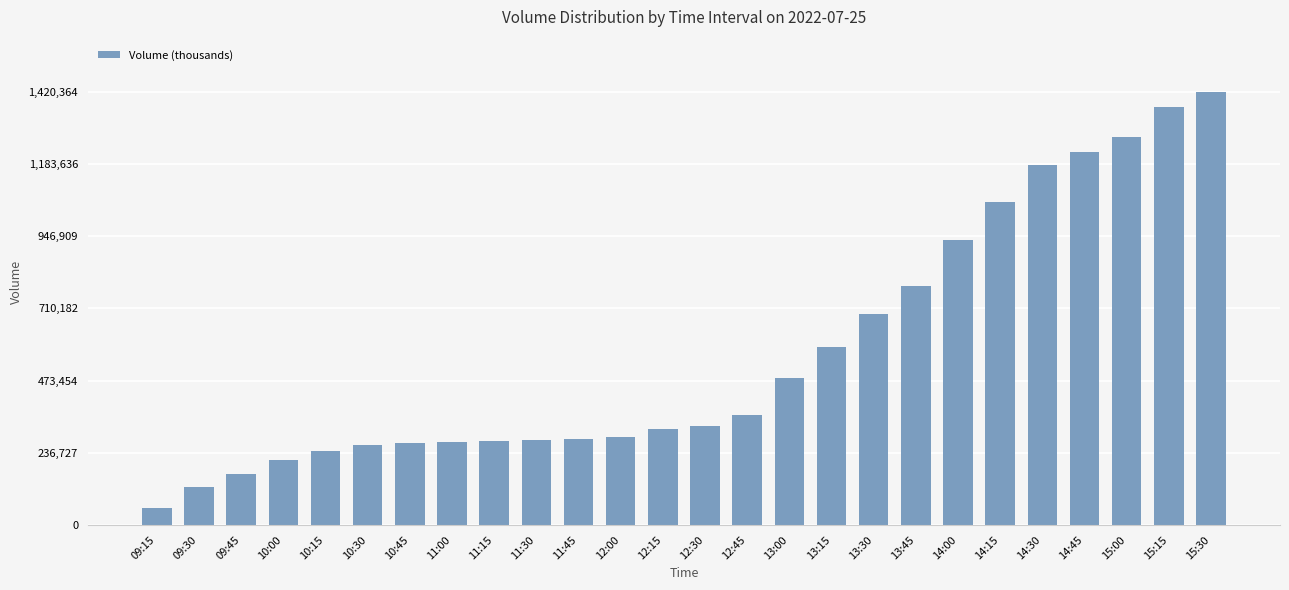

What is the ratio of the value at 13:15 to the value at 12:45?

1.6